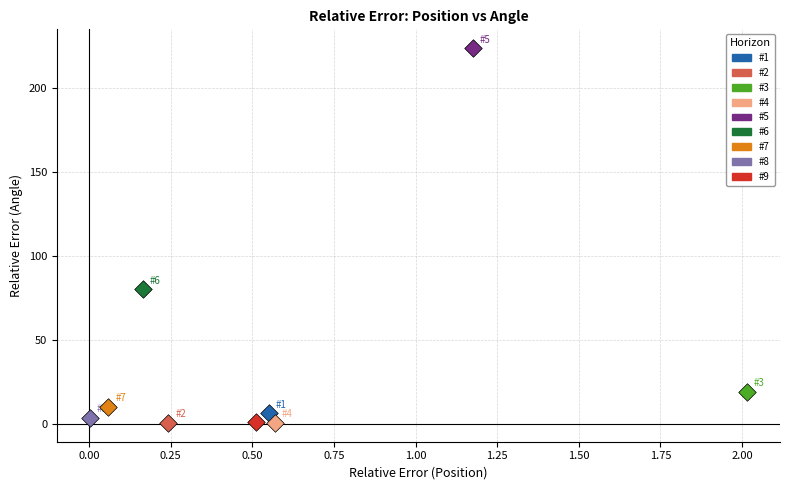

What are all the series names shown in the legend?

#1, #2, #3, #4, #5, #6, #7, #8, #9